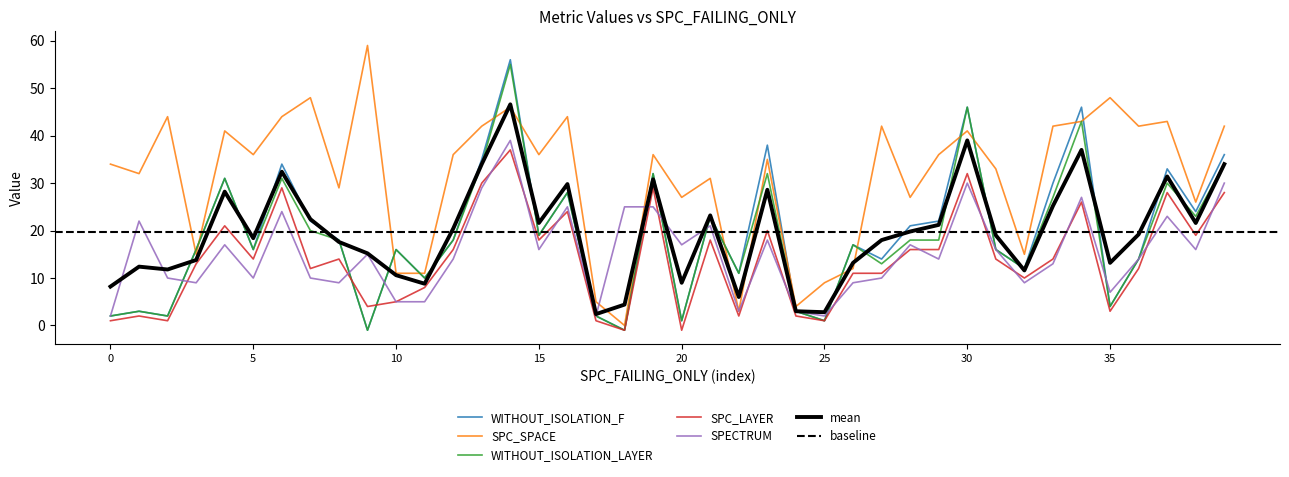

The value of WITHOUT_ISOLATION_LAYER at 35 is 6.7. True or false?

False